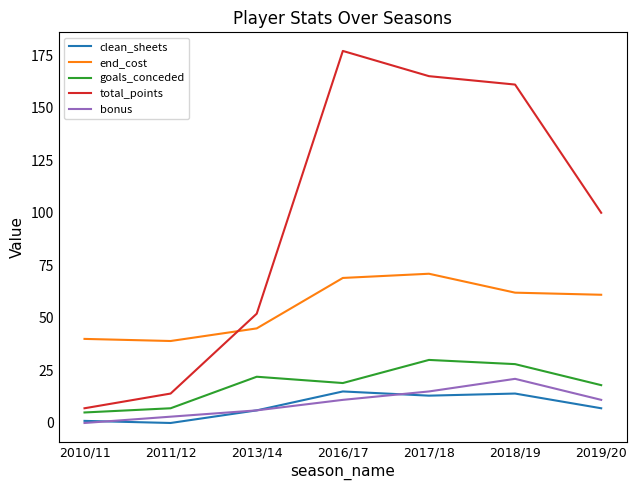

What is the difference between the goals_conceded values at 2016/17 and 2011/12?

12